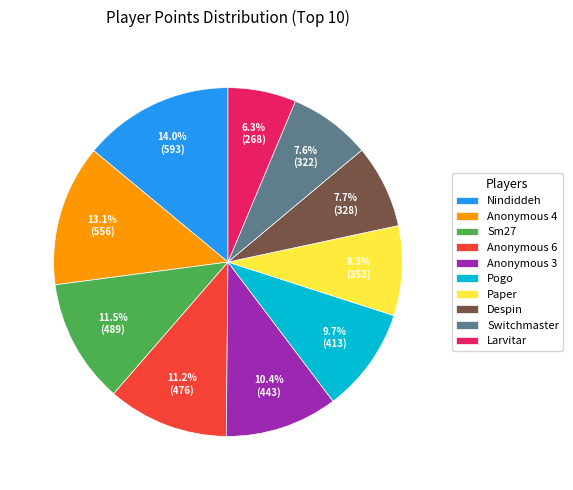

Does any single category account for the majority?

No